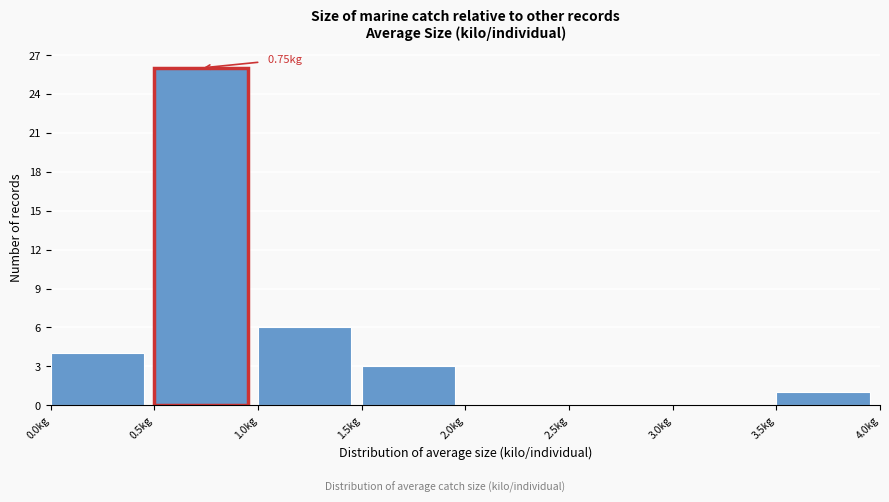

Which range on the x-axis has the tallest bar?

0.5 to 1.0